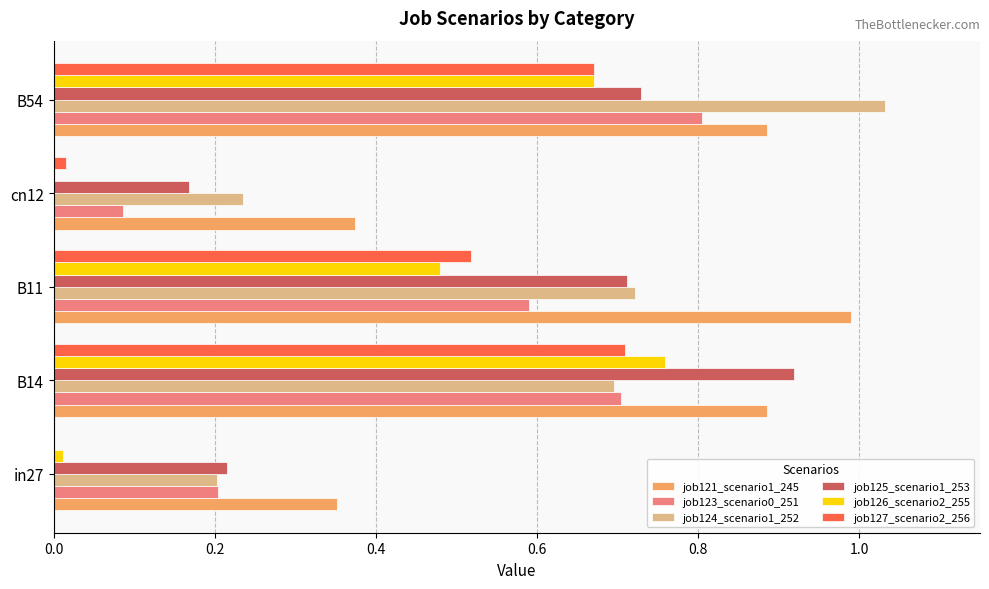

True or false: job121_scenario1_245 has a value of 0.6 at in27.

False